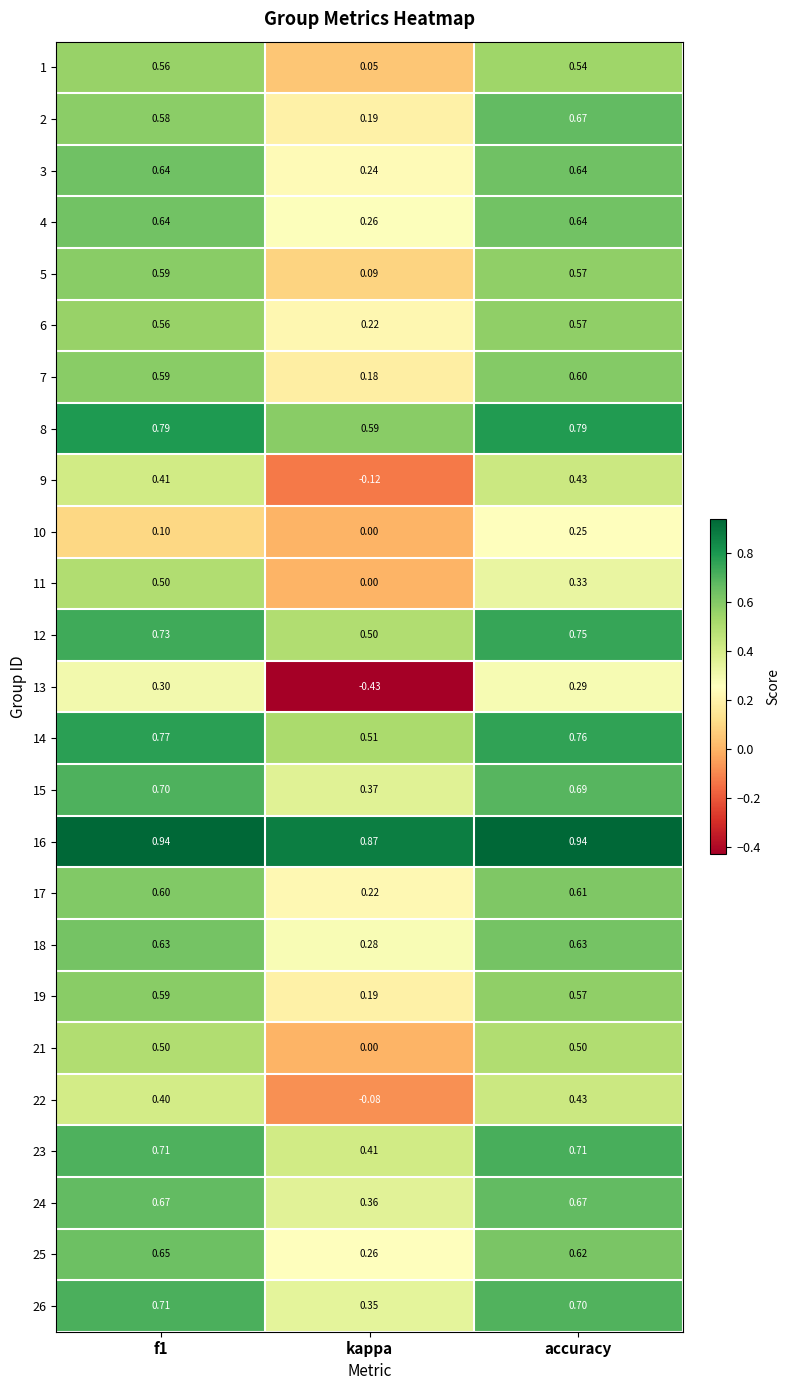

Where is 16 nearest to the value 0?

kappa